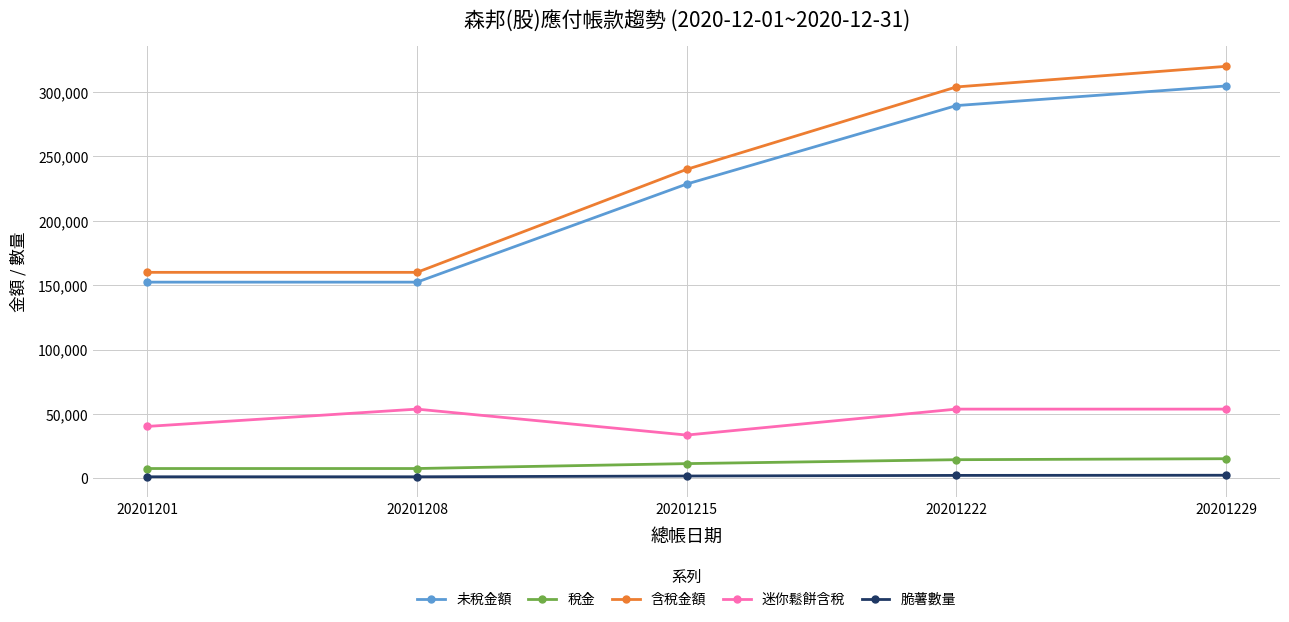

What is the average value of the 未稅金額 series?

225524